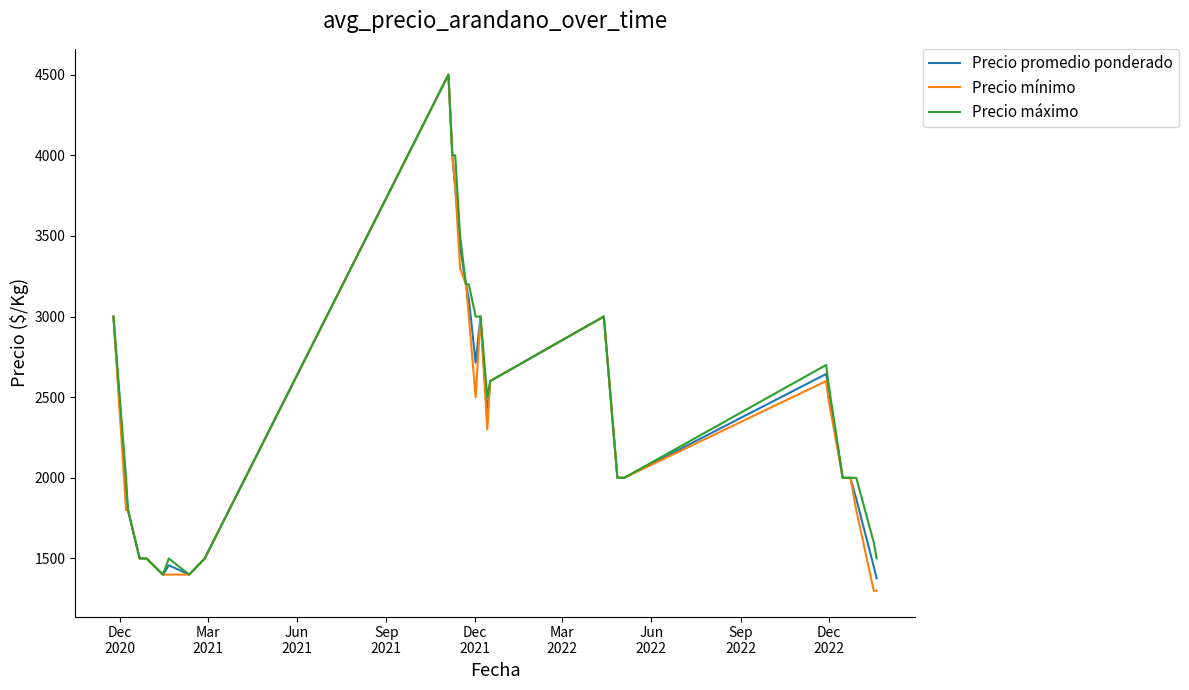

What is the highest value of the Precio promedio ponderado series?

4500